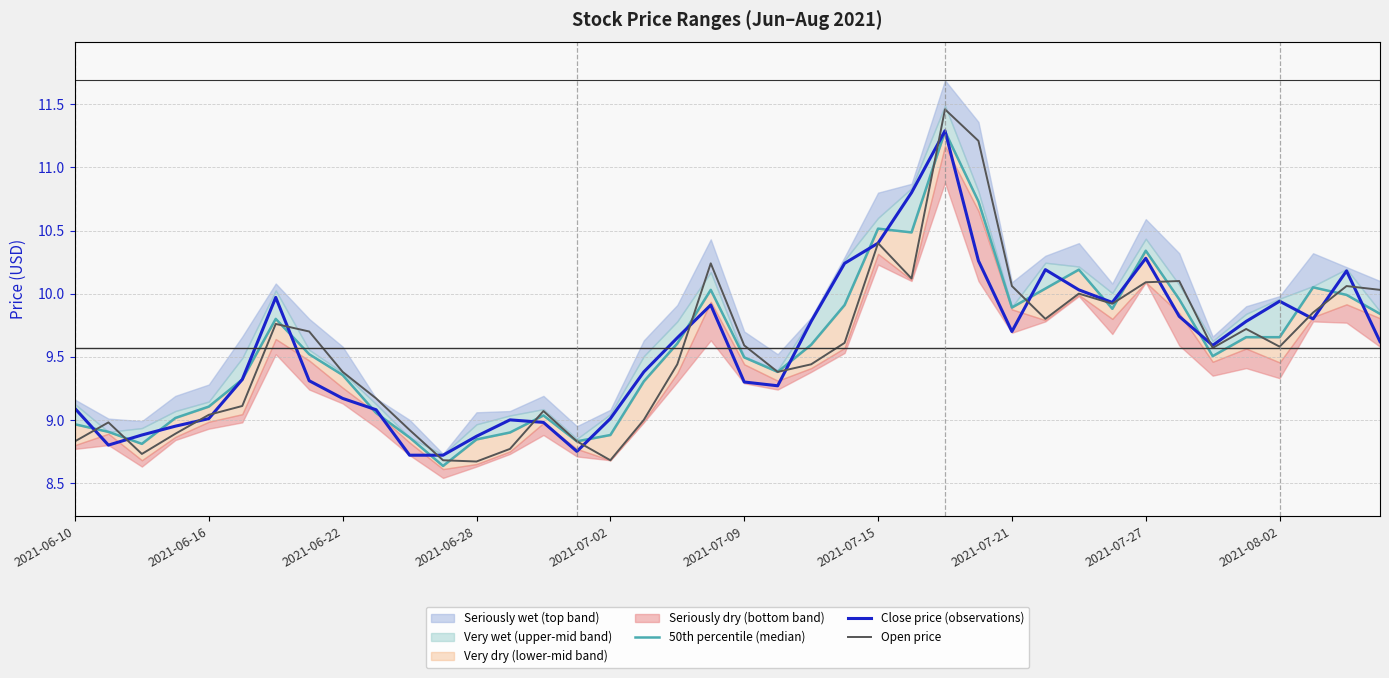

The Open price series shows 14.8 at 2021-07-02. True or false?

False